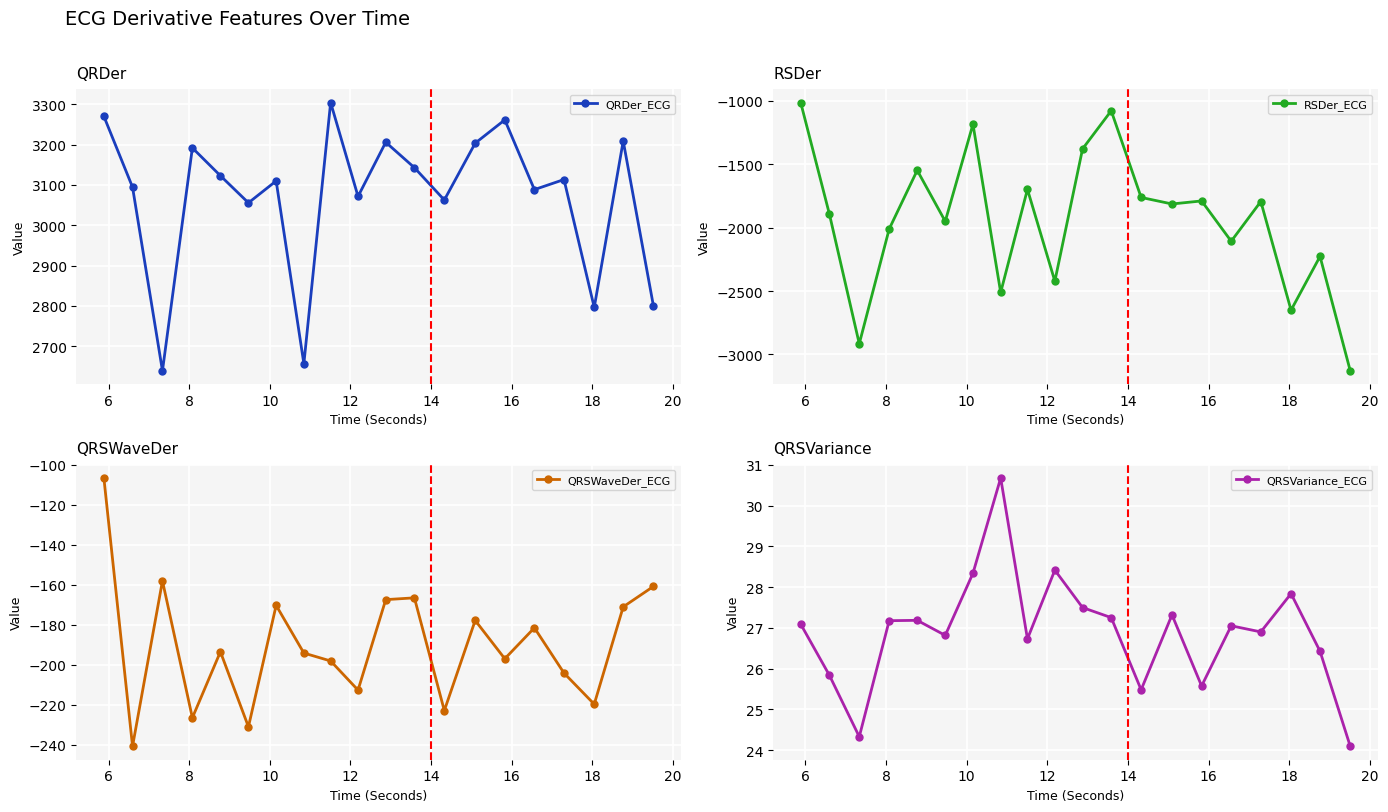

True or false: RSDer_ECG and QRDer_ECG cross at least once.

False